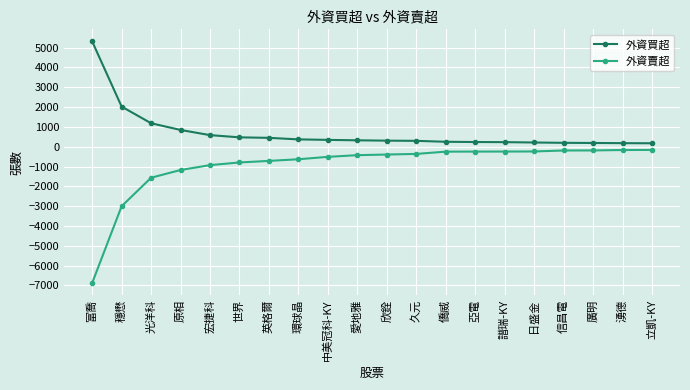

What is the average value of the 外資買超 series?

709